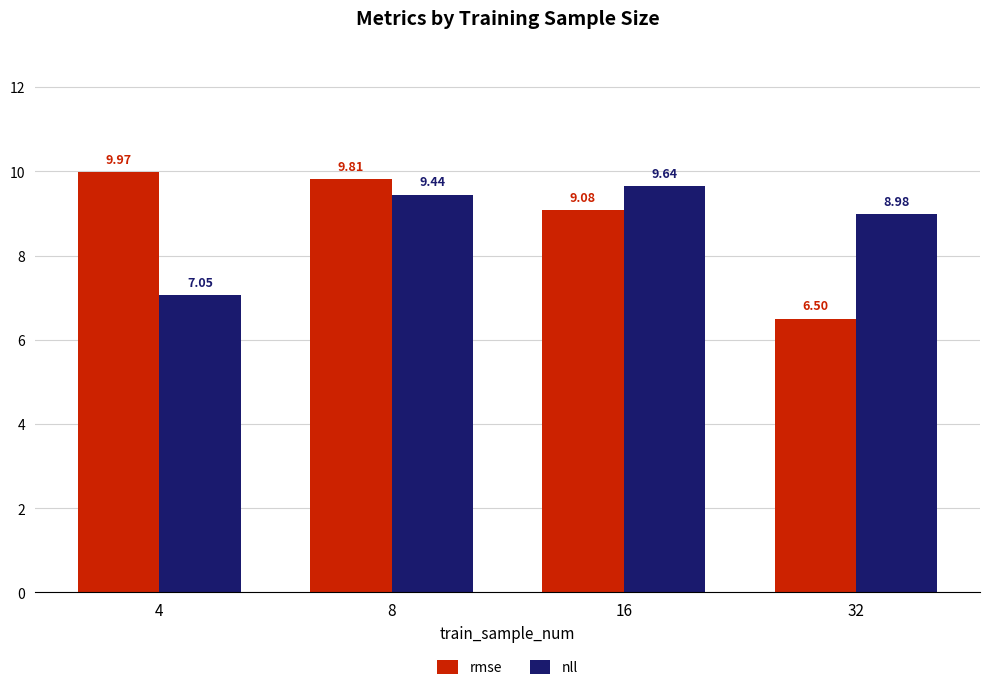

True or false: rmse has a value of 2.2 at 32.

False